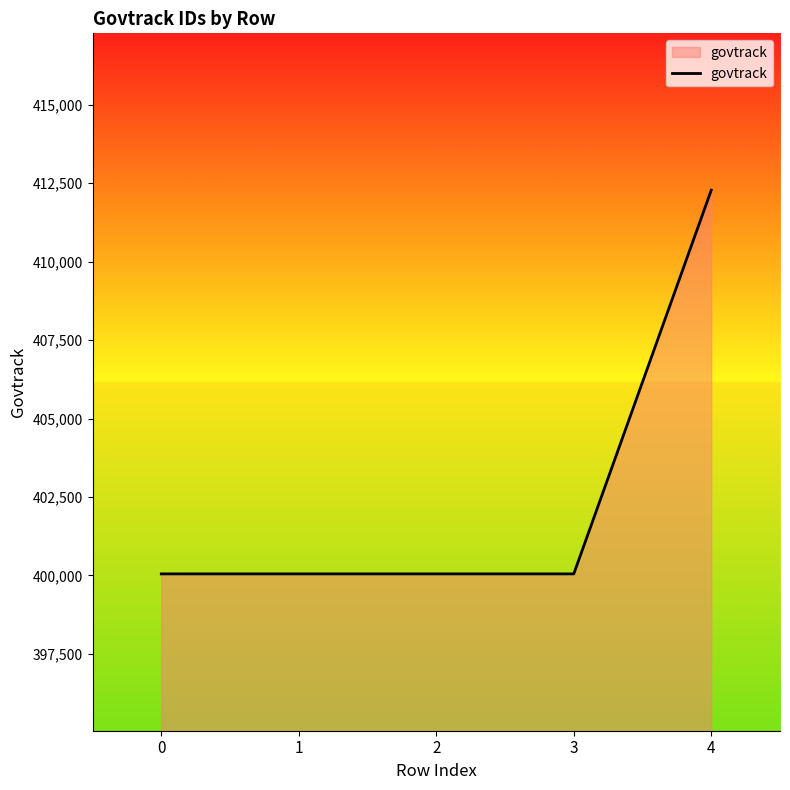

True or false: there are more than 2 points higher than both neighbors.

False